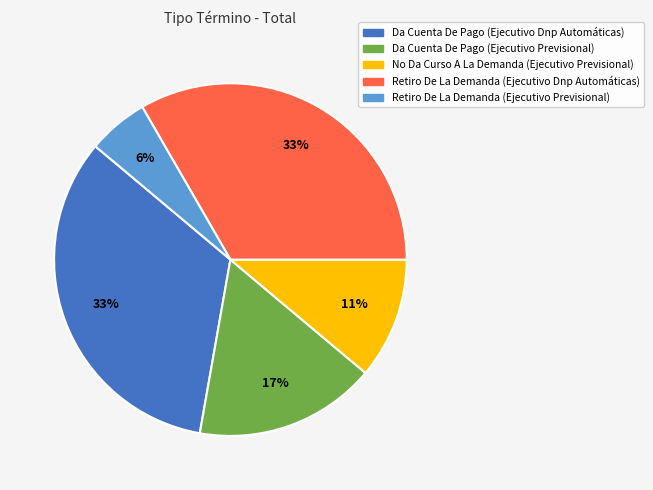

To the nearest percent, what is the combined percentage of Retiro De La Demanda (Ejecutivo Dnp Automáticas) and Retiro De La Demanda (Ejecutivo Previsional)?

39%